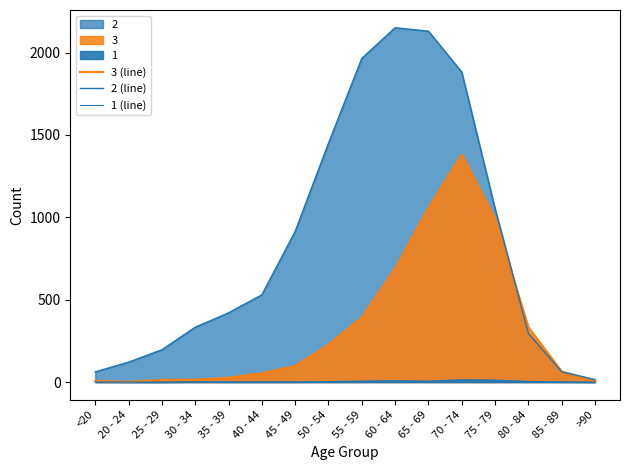

What is the maximum value for 1 (line)?

14